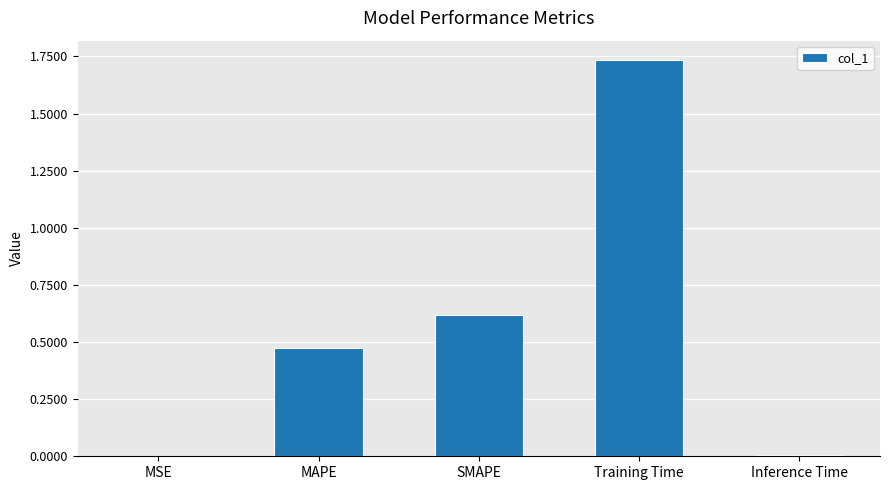

What is the change in value from SMAPE to Training Time?

+1.1